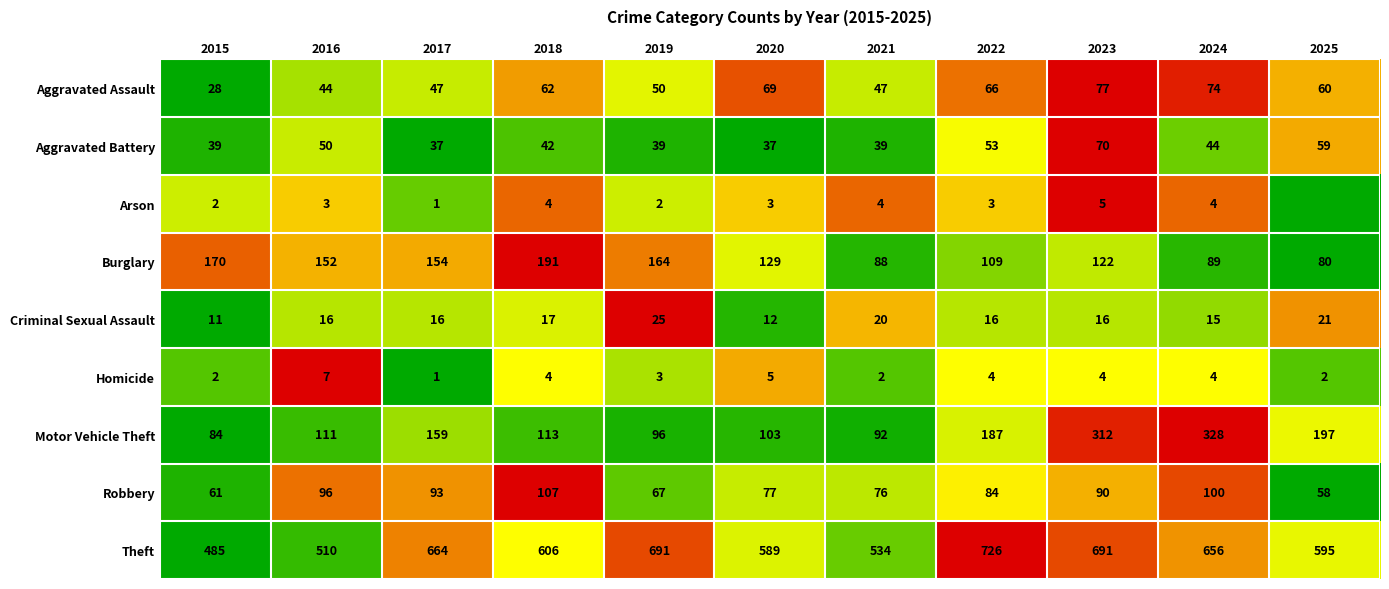

At which label does Robbery reach its peak?

2018